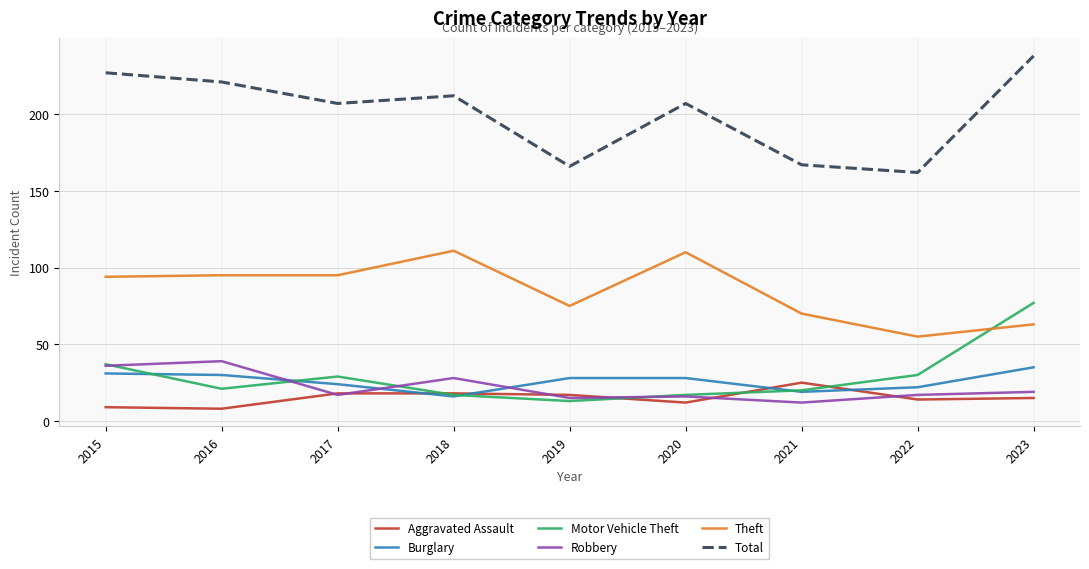

What is the difference between the second highest and minimum values in the Aggravated Assault series?

10